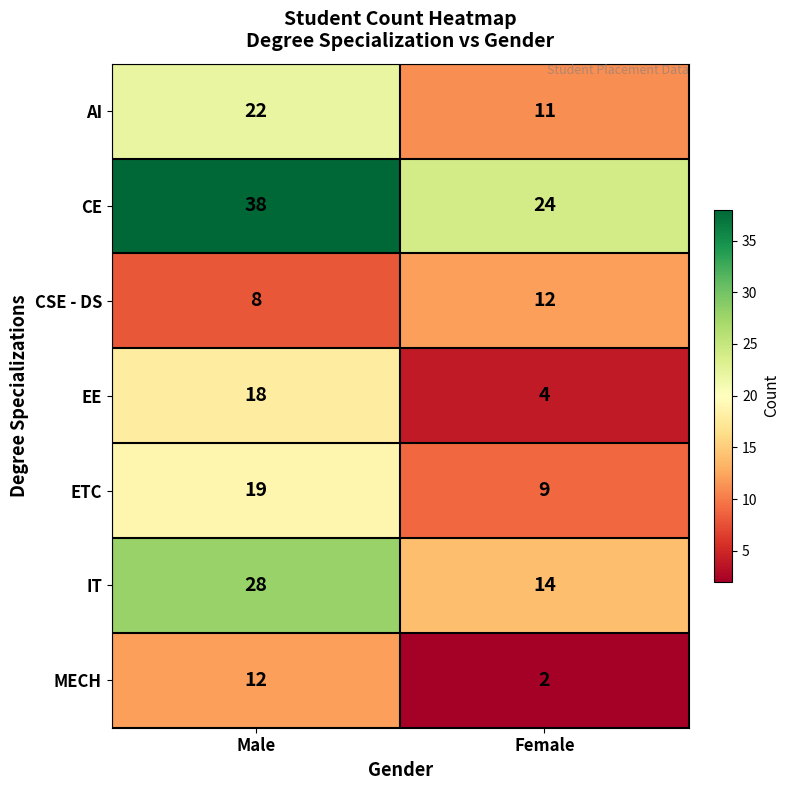

Reading left to right, transcribe all the data shown in this chart.

AI: 22	11
CE: 38	24
CSE - DS: 8	12
EE: 18	4
ETC: 19	9
IT: 28	14
MECH: 12	2